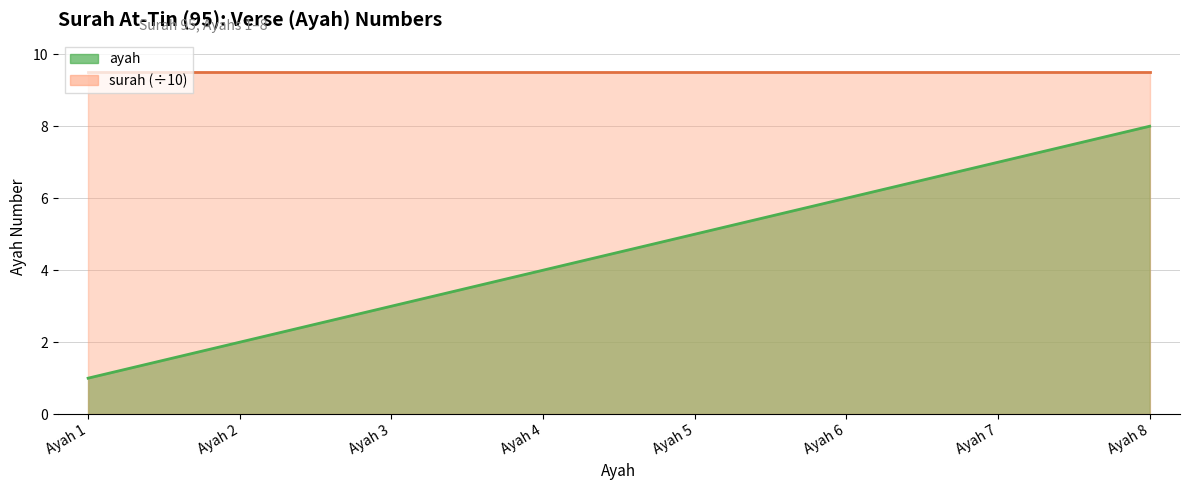

Which label corresponds to the largest value in the chart?

Ayah 8